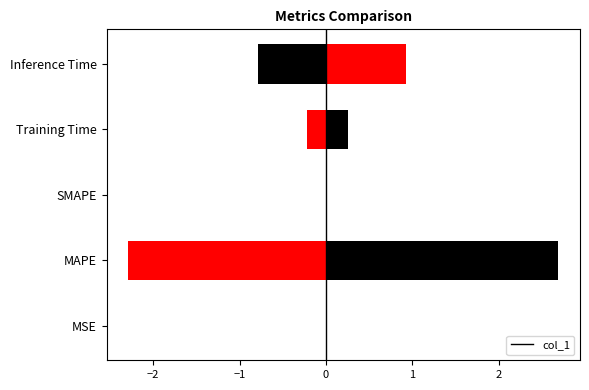

How many data points does each series have?

5